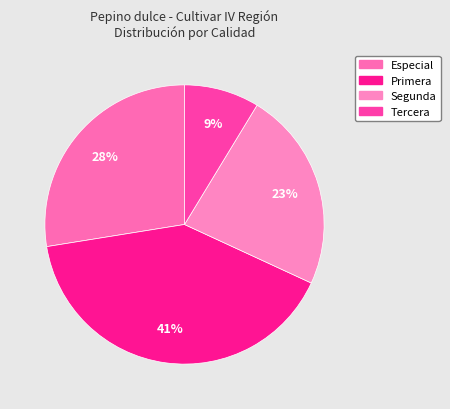

Is there any slice that represents more than half of the pie?

No